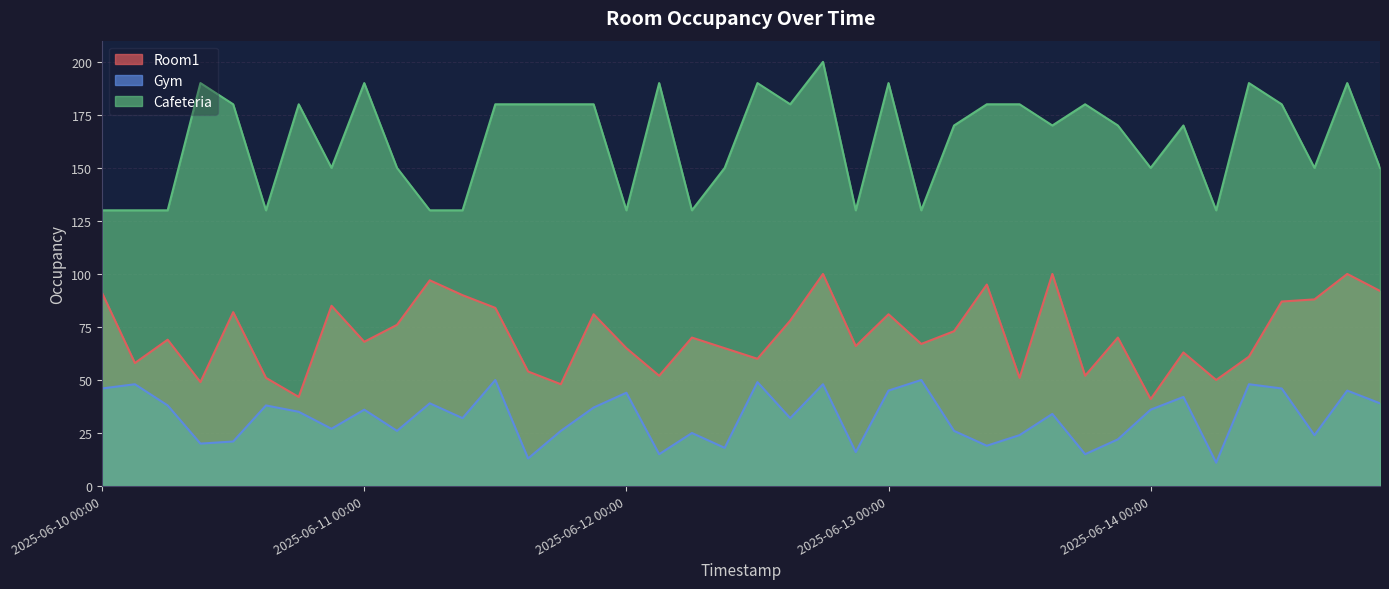

What is the approximate value of Cafeteria at 2025-06-12 03:00, to the nearest 5?

190